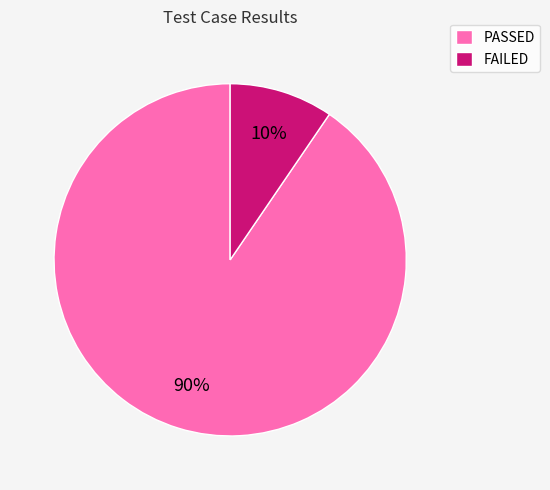

Count the number of slices in the pie.

2